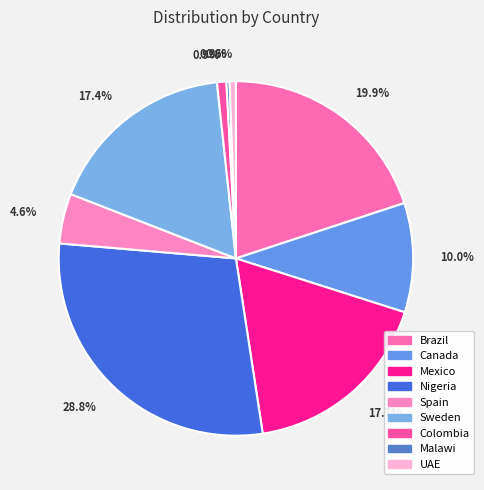

Which slice is the largest?

Nigeria